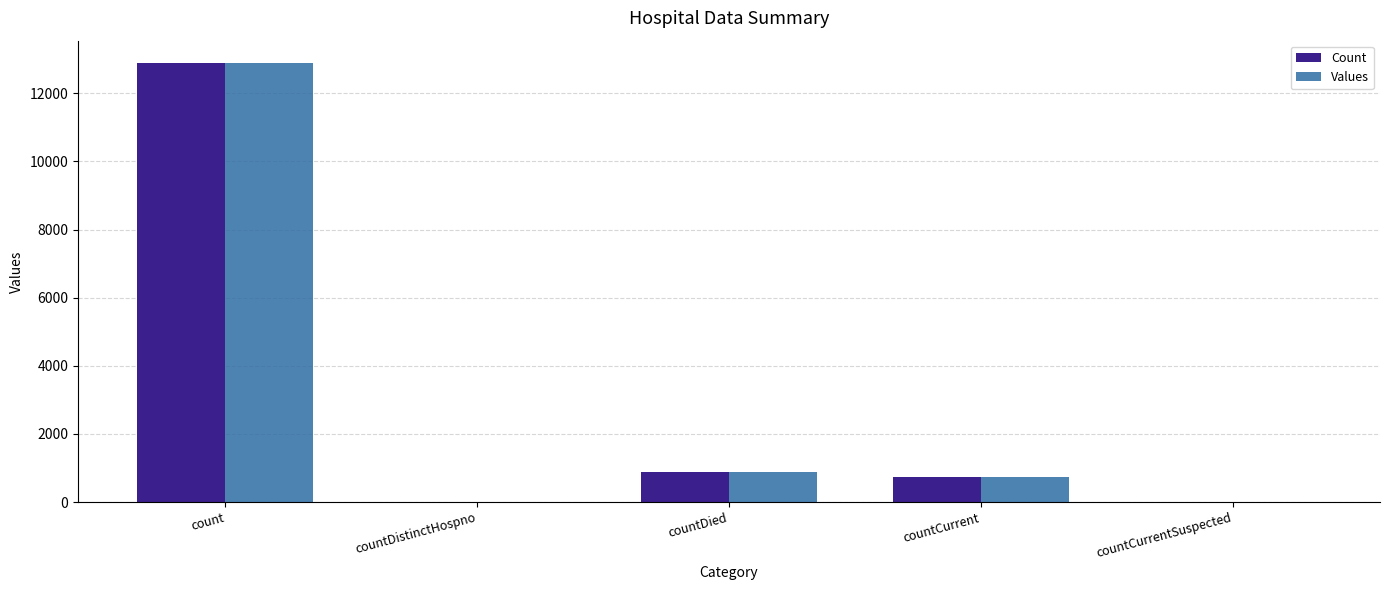

At which label does Values first exceed 728?

count